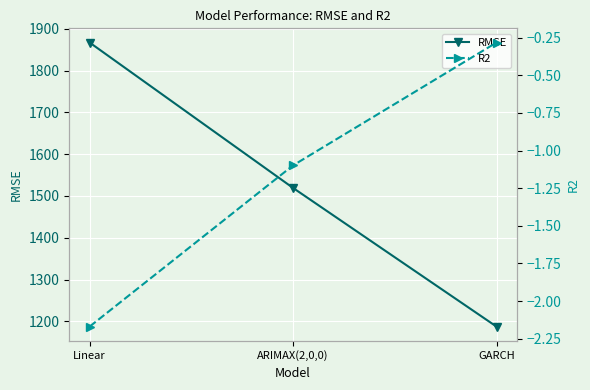

At which category does the chart reach its minimum across all series?

Linear